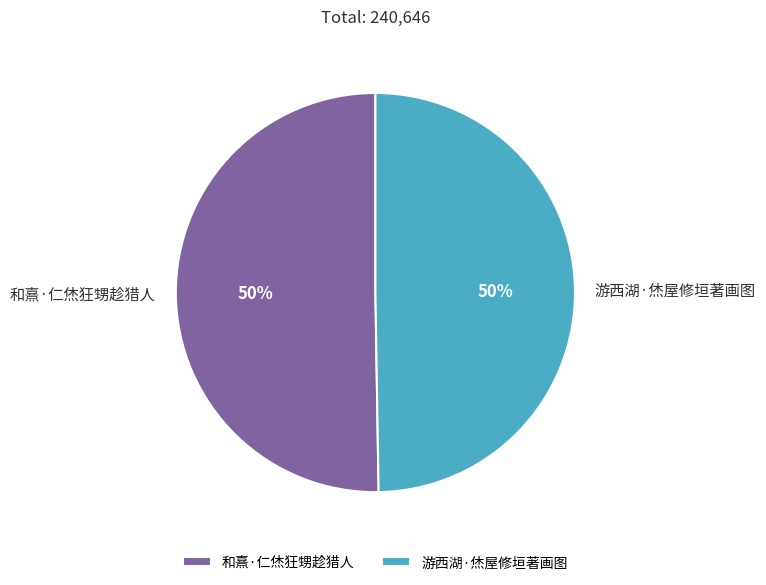

To the nearest percent, what portion does 和熹·仁烋狂甥趁猎人 represent?

50%